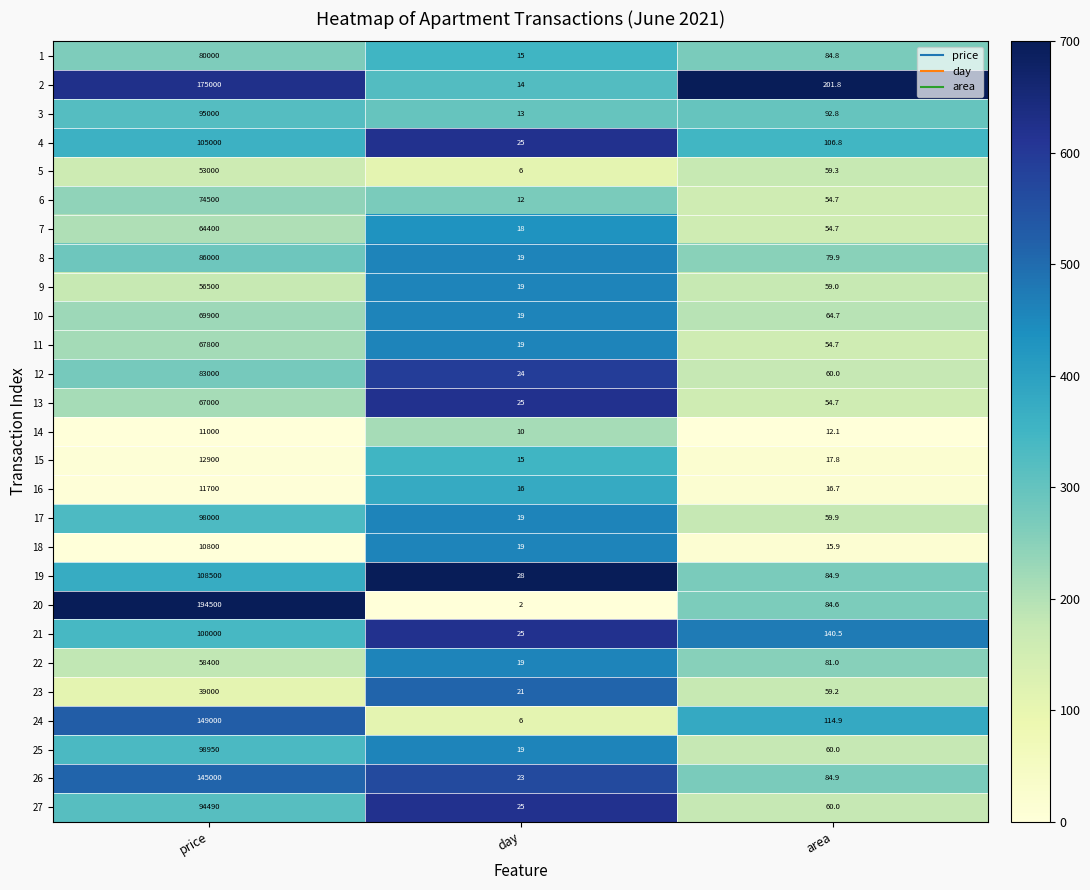

Between price and day, which series saw the biggest shift?

20